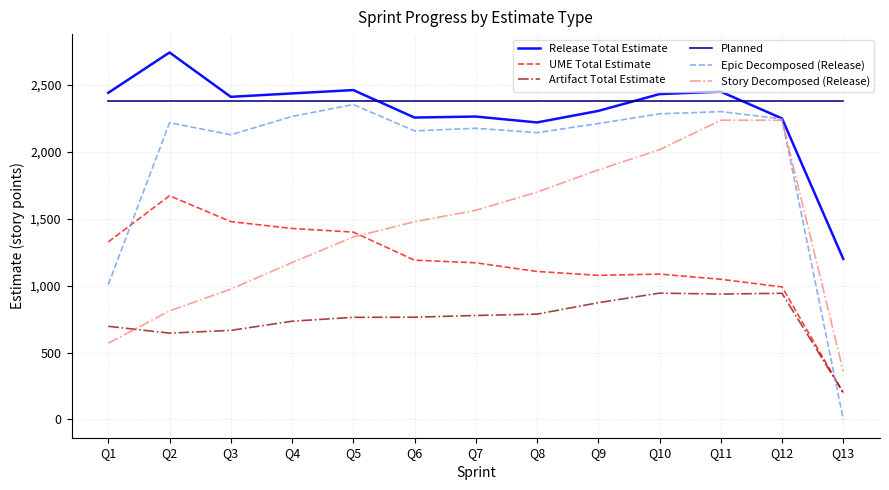

Is this an area chart (filled region under the line)?

No